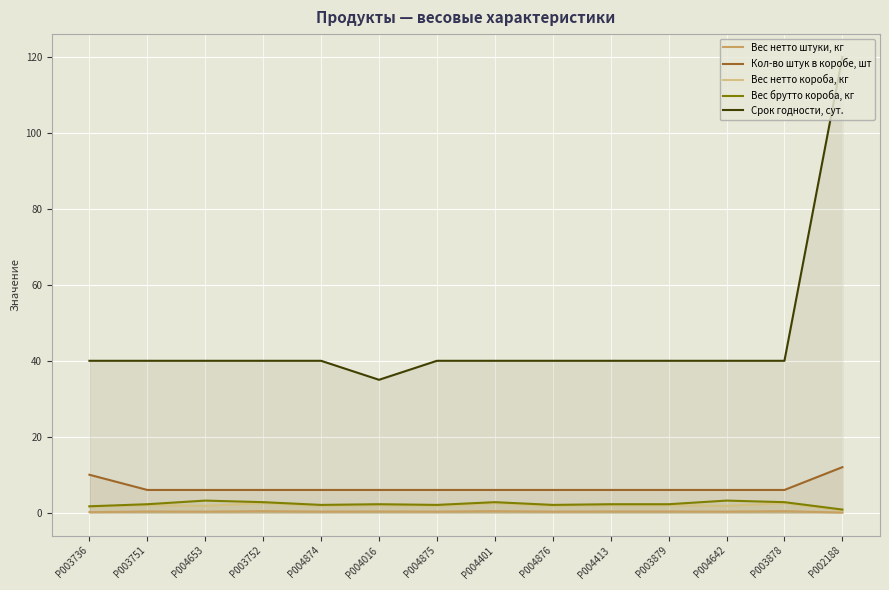

Which series has the widest spread of values?

Срок годности, сут.